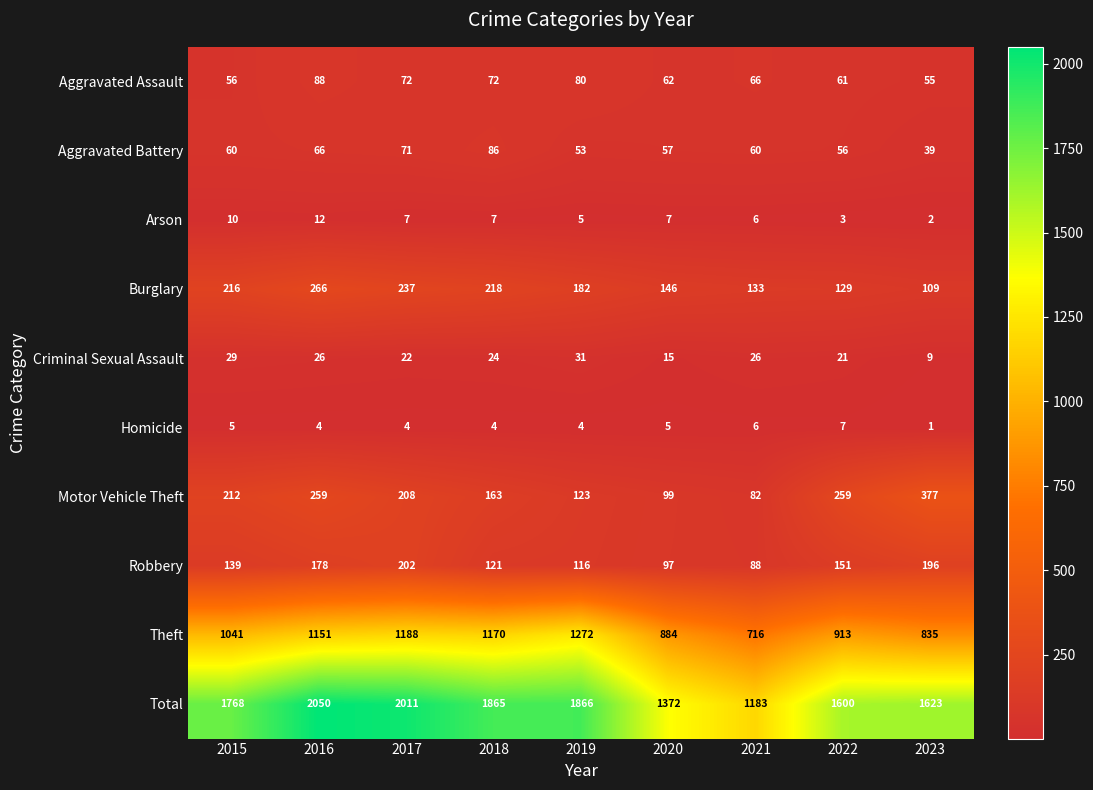

The value of Aggravated Battery at 2015 is 15. True or false?

False